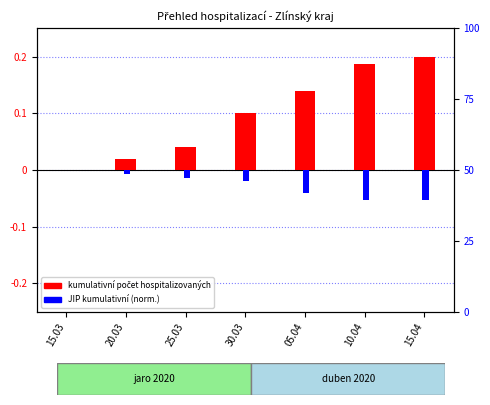

Reading left to right, extract all data points from this chart.

kumulativní počet (norm.): 15.03=0.0	20.03=0.0	25.03=0.0	30.03=0.1	05.04=0.1	10.04=0.2	15.04=0.2
JIP kumulativní (norm.): 15.03=0.0	20.03=-0.0	25.03=-0.0	30.03=-0.0	05.04=-0.0	10.04=-0.1	15.04=-0.1